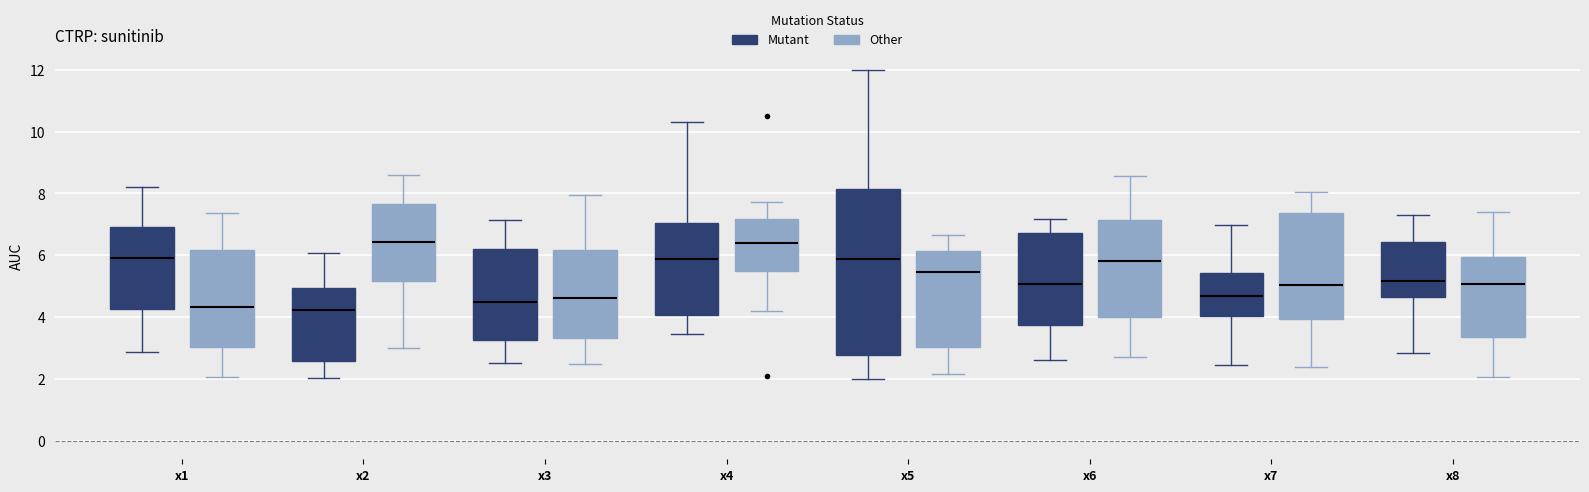

Which box is the tallest, from its lower edge to its upper edge?

x5 (Mutant)